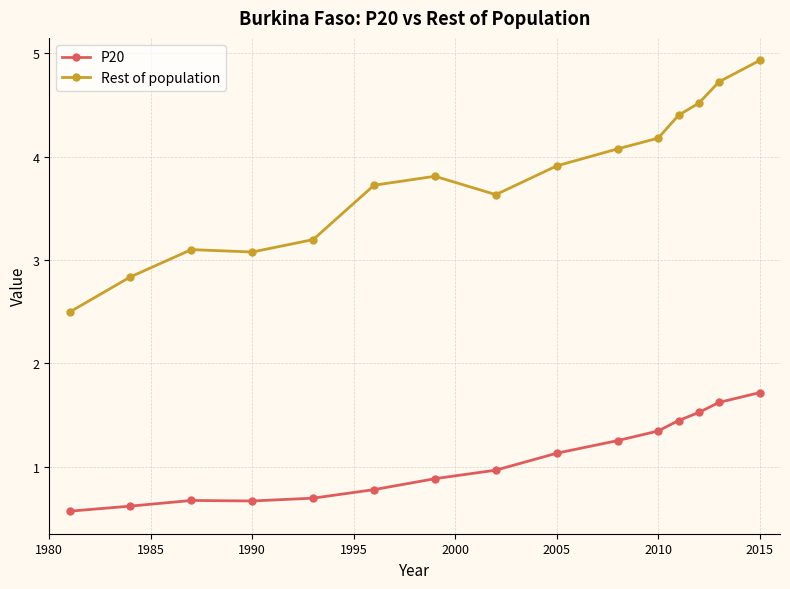

Which series has the largest range (max minus min)?

Rest of population